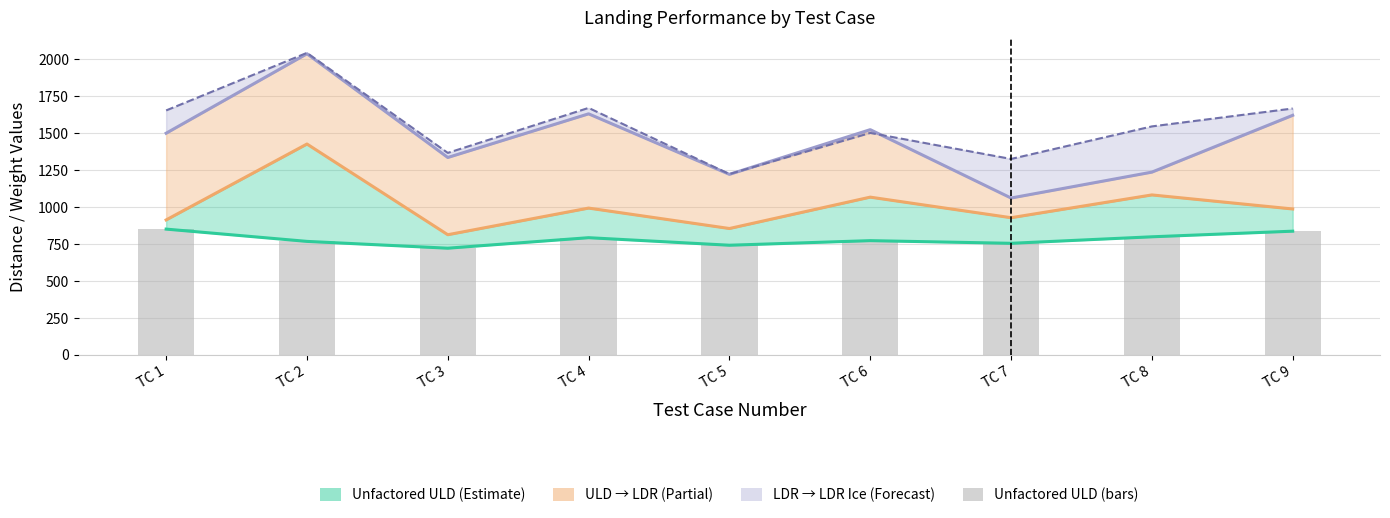

What is the value of the 8th bar from the left?

798